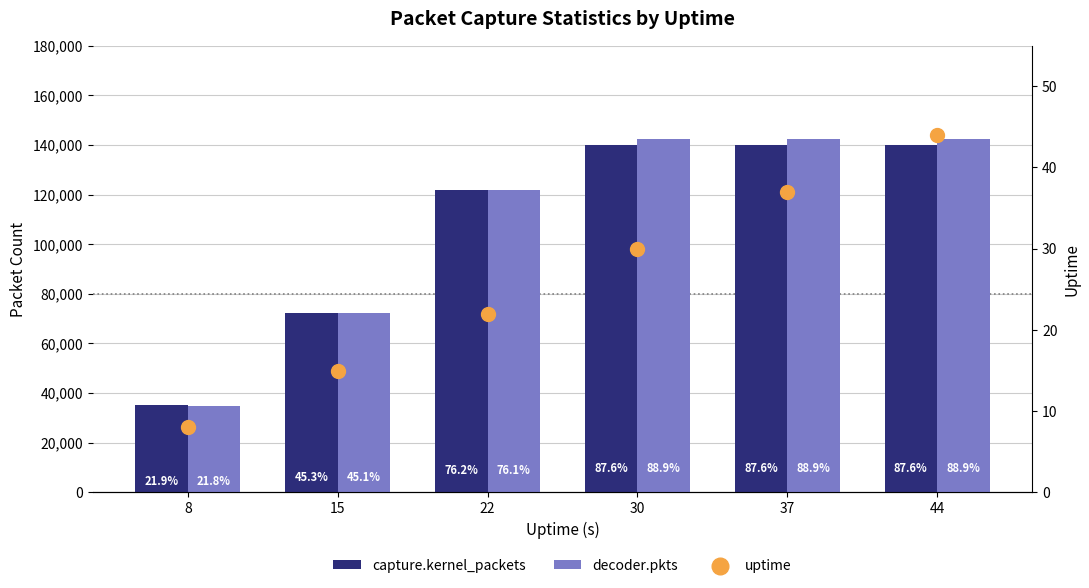

What is the total value across all series at 15?

144672